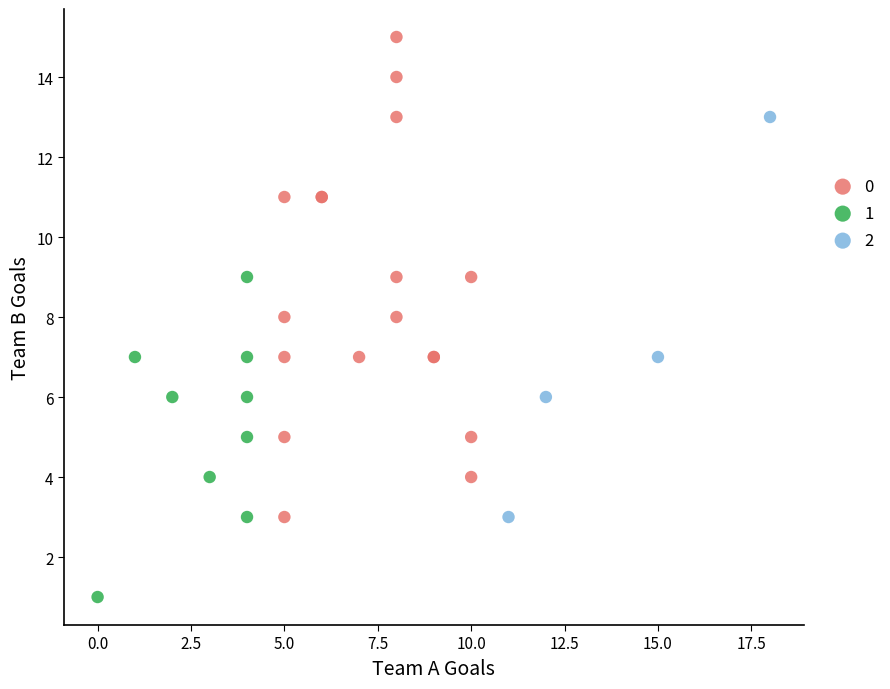

Which series has the widest spread of Y values?

0